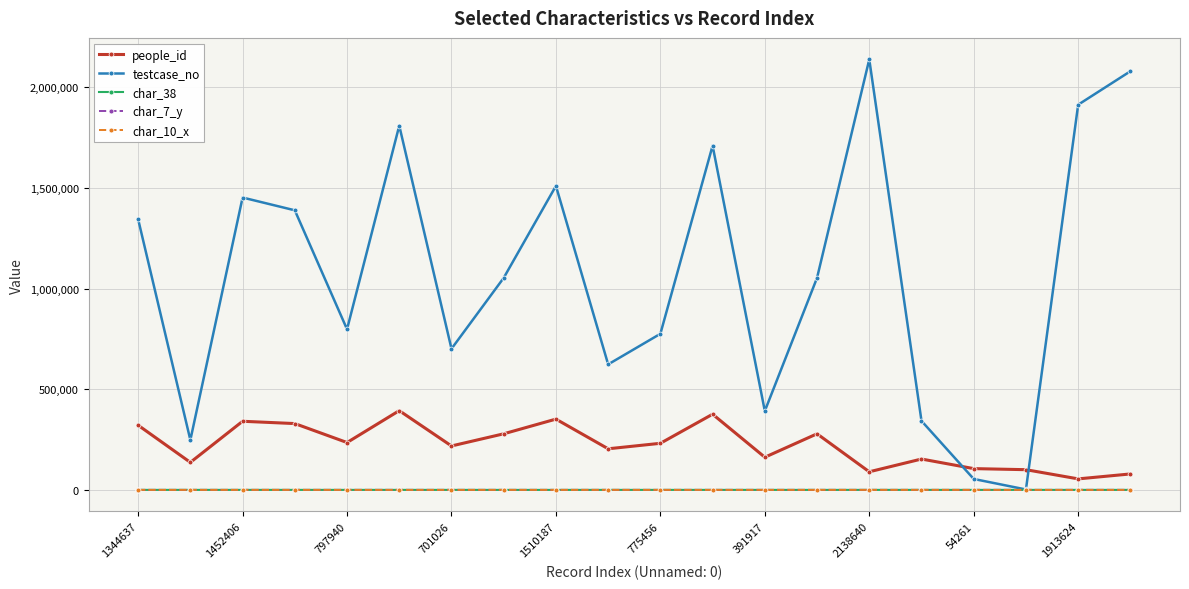

True or false: char_38 has more than 1 interior local peaks.

True